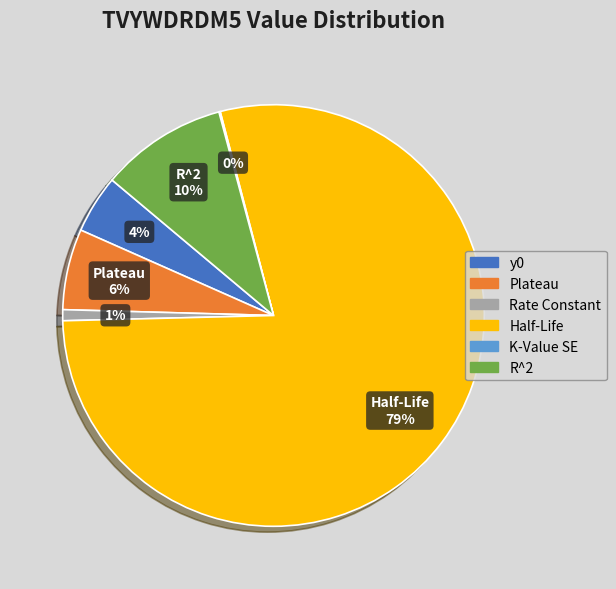

Which category has the biggest portion of the pie?

Half-Life